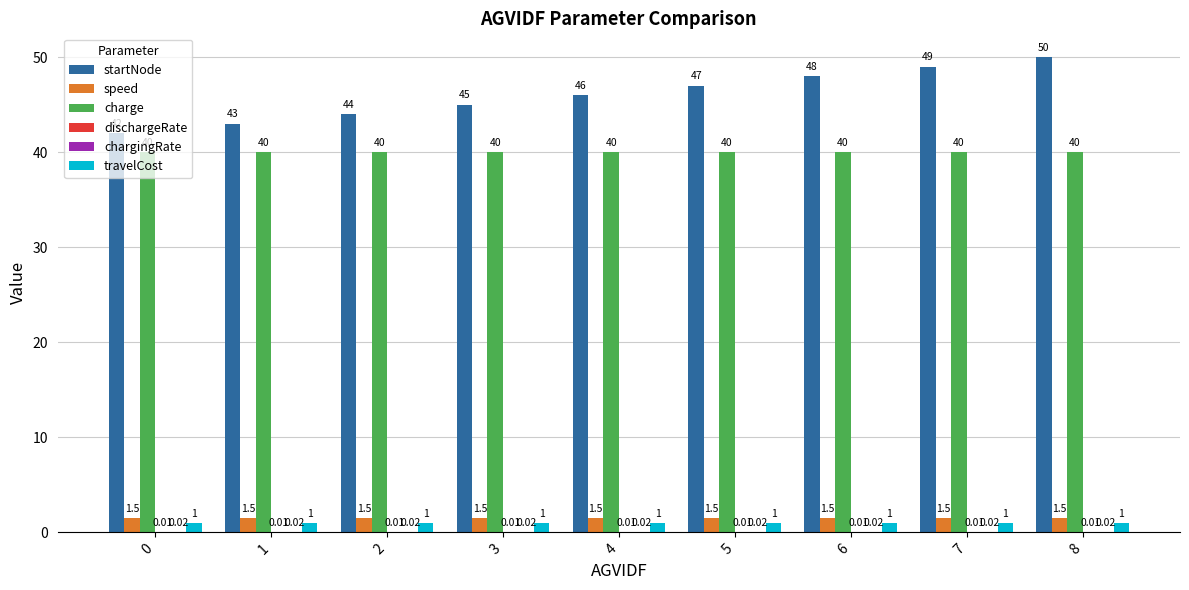

Between 2 and 3, which series saw the biggest shift?

startNode